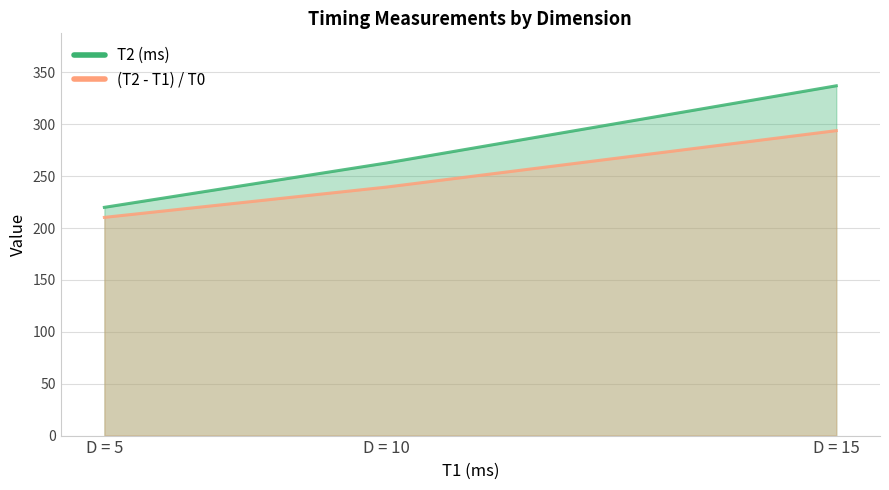

Reading right to left, list all the values displayed in this chart.

T2 (ms): D = 15=337.0	D = 10=262.7	D = 5=219.9
(T2 - T1) / T0: D = 15=293.8	D = 10=239.5	D = 5=210.3